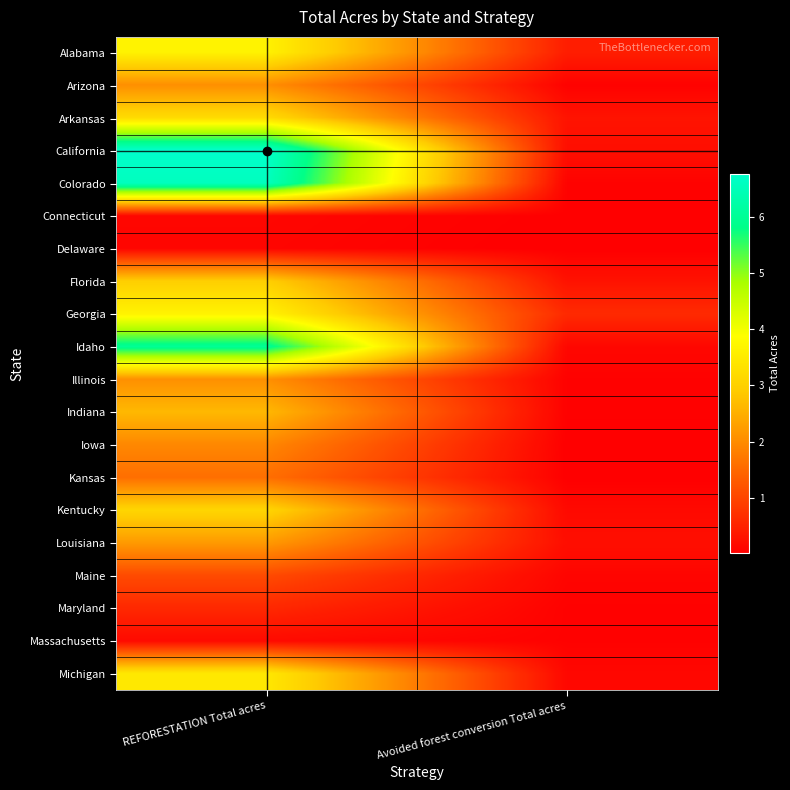

Reading right to left, transcribe all the data shown in this chart.

Alabama: Avoided forest conversion Total acres=433296.2	REFORESTATION Total acres=3649561.2
Arizona: Avoided forest conversion Total acres=43122.6	REFORESTATION Total acres=2049570.2
Arkansas: Avoided forest conversion Total acres=292310.4	REFORESTATION Total acres=3209694.1
California: Avoided forest conversion Total acres=216789.7	REFORESTATION Total acres=6782195.1
Colorado: Avoided forest conversion Total acres=54248.2	REFORESTATION Total acres=6584840.6
Connecticut: Avoided forest conversion Total acres=18151.3	REFORESTATION Total acres=104019.8
Delaware: Avoided forest conversion Total acres=6552.7	REFORESTATION Total acres=90254.5
Florida: Avoided forest conversion Total acres=274539.8	REFORESTATION Total acres=2977604.1
Georgia: Avoided forest conversion Total acres=611346.2	REFORESTATION Total acres=3661070.0
Idaho: Avoided forest conversion Total acres=114585.5	REFORESTATION Total acres=5991172.4
Illinois: Avoided forest conversion Total acres=43306.8	REFORESTATION Total acres=2060179.0
Indiana: Avoided forest conversion Total acres=38228.3	REFORESTATION Total acres=2639429.2
Iowa: Avoided forest conversion Total acres=14388.6	REFORESTATION Total acres=1944820.7
Kansas: Avoided forest conversion Total acres=15219.6	REFORESTATION Total acres=1590126.1
Kentucky: Avoided forest conversion Total acres=146997.5	REFORESTATION Total acres=3098009.4
Louisiana: Avoided forest conversion Total acres=213936.4	REFORESTATION Total acres=2205427.0
Maine: Avoided forest conversion Total acres=81236.3	REFORESTATION Total acres=1073133.3
Maryland: Avoided forest conversion Total acres=41117.4	REFORESTATION Total acres=585988.3
Massachusetts: Avoided forest conversion Total acres=41933.8	REFORESTATION Total acres=161393.7
Michigan: Avoided forest conversion Total acres=119678.4	REFORESTATION Total acres=3458211.2